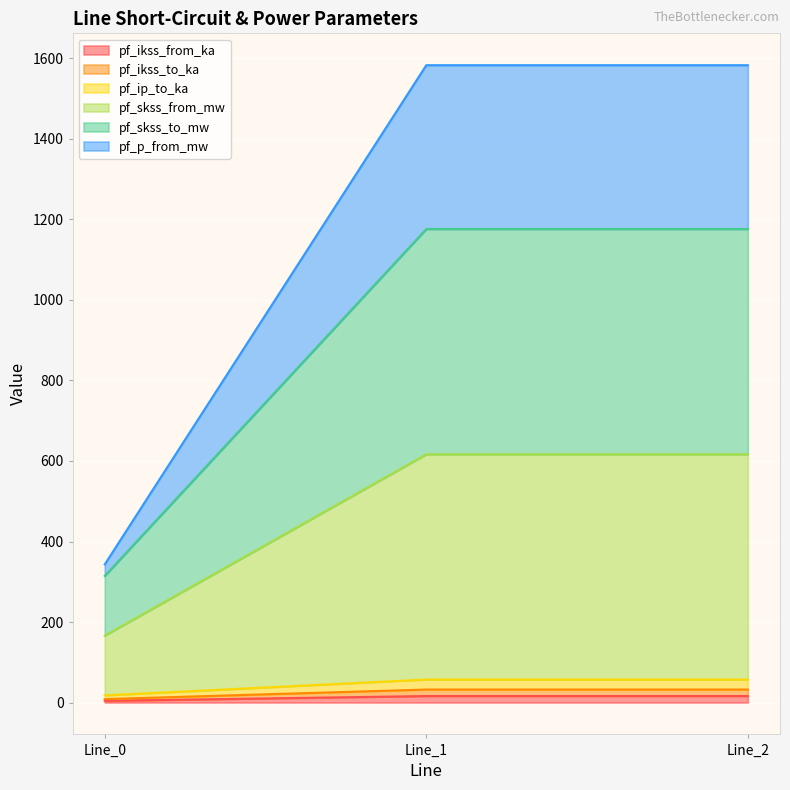

What is the value of the pf_p_from_mw point at the 3rd from the left?

1583.1